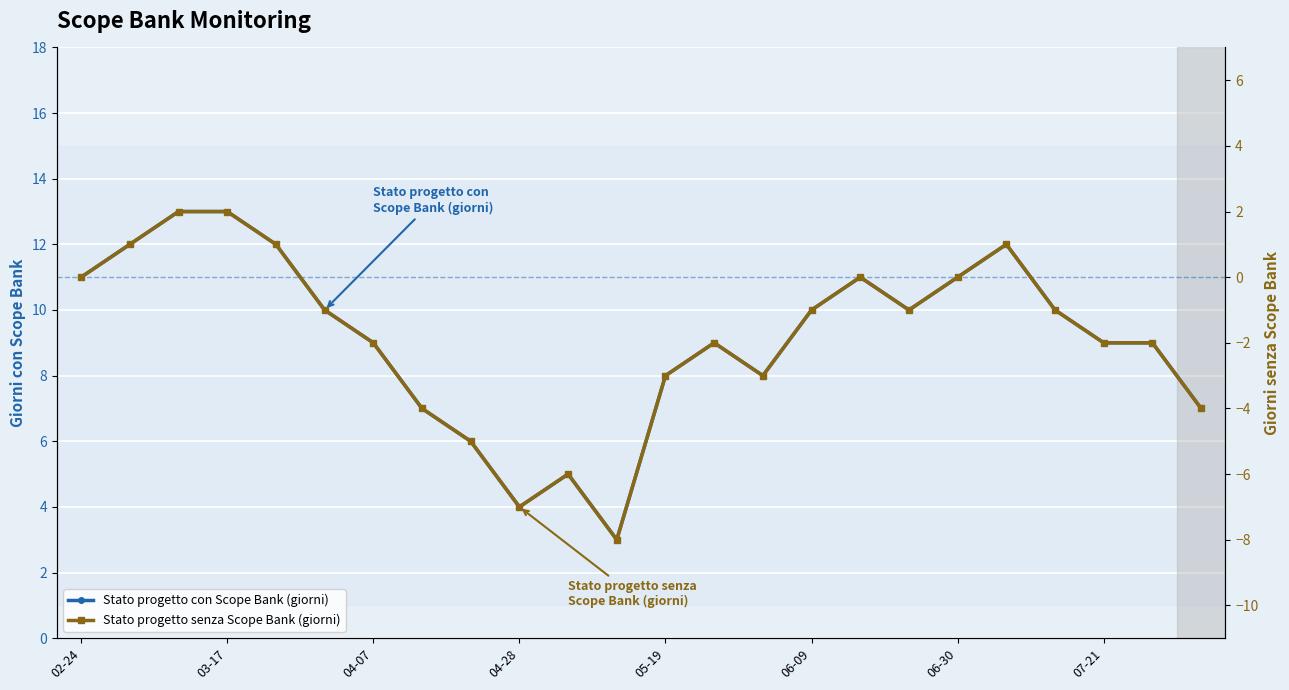

What is the minimum value for Stato progetto senza Scope Bank (giorni)?

-8